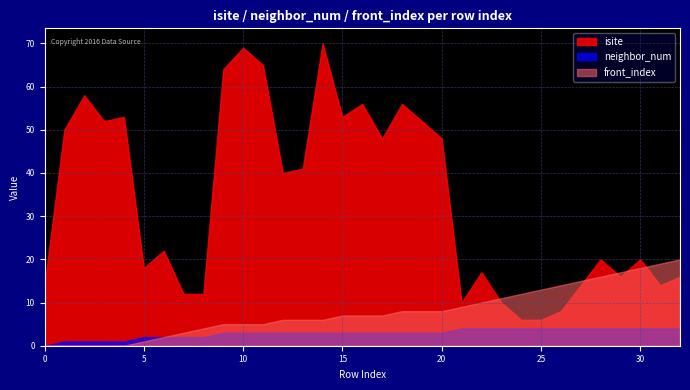

What is the spread (max minus min) of values at 4?

53